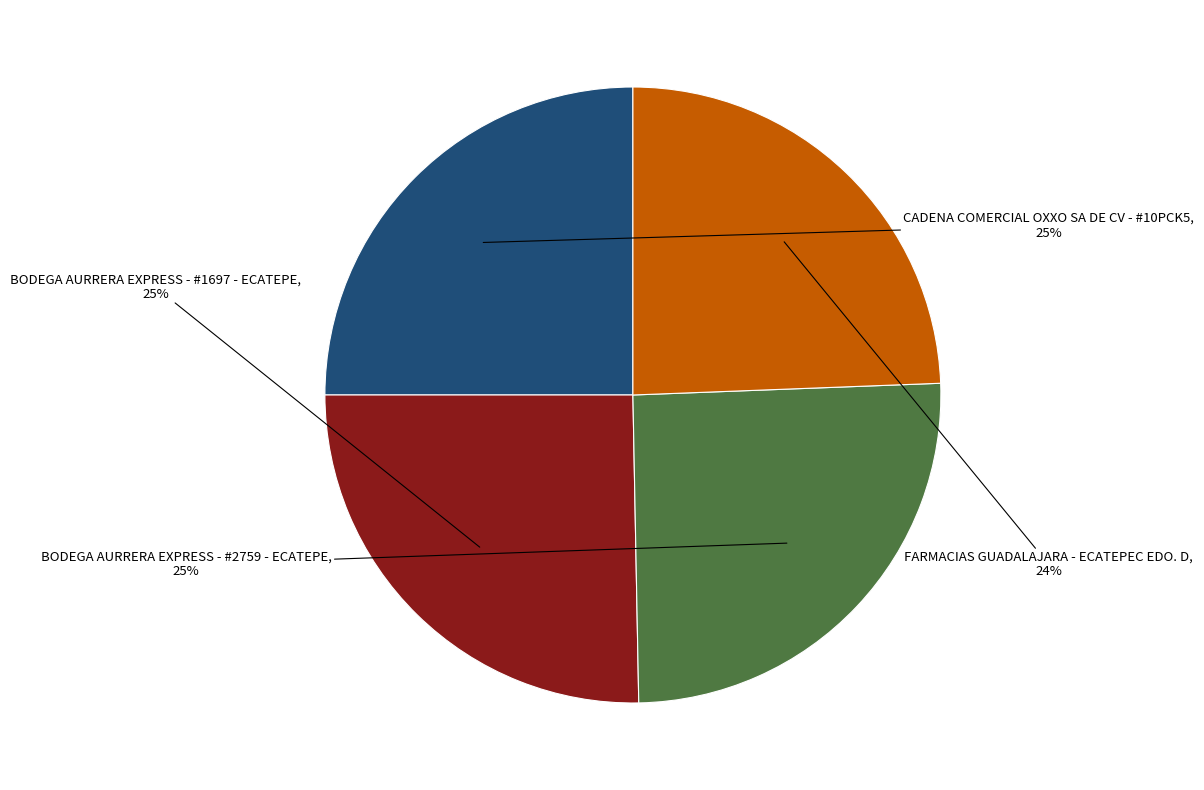

To the nearest percent, what is the difference between the largest and smallest slice percentages?

1%